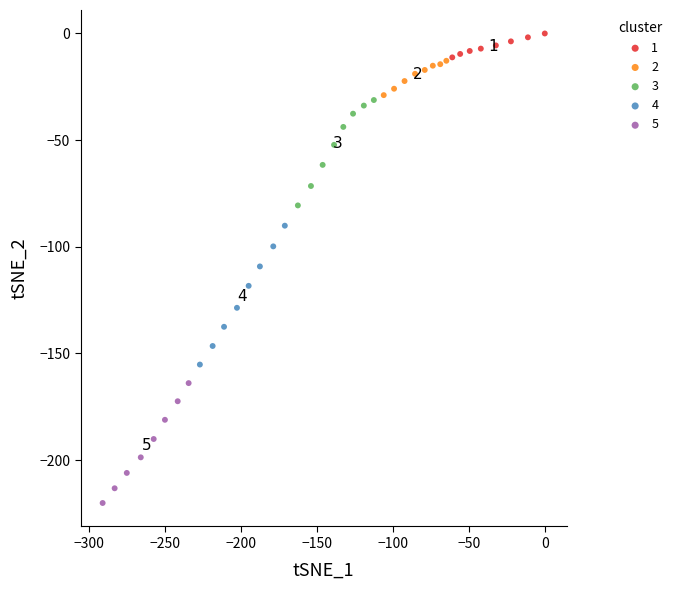

Which series contains the lowest Y value?

5